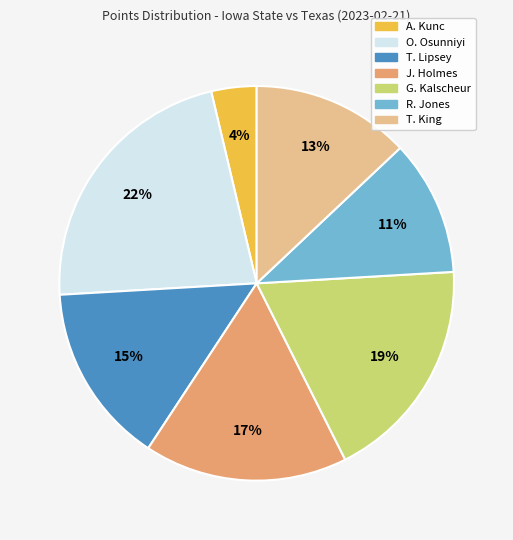

To the nearest percent, what percentage of the pie is J. Holmes?

17%